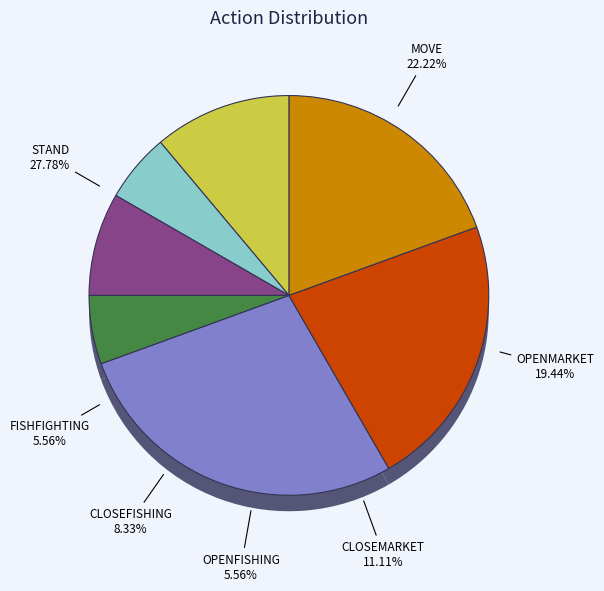

How many slices are in this pie chart?

7